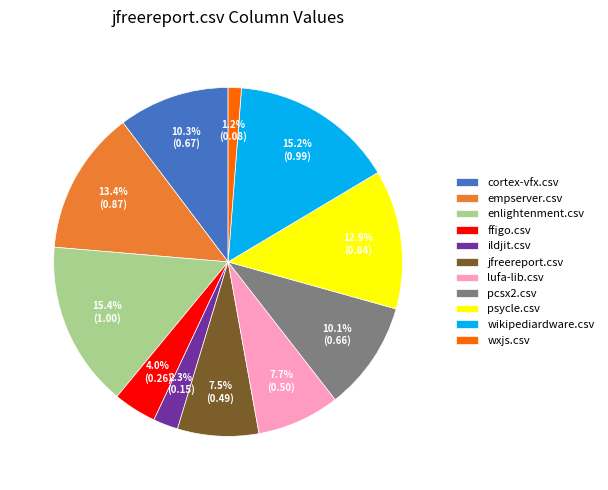

To the nearest percent, what is the average slice percentage?

9%